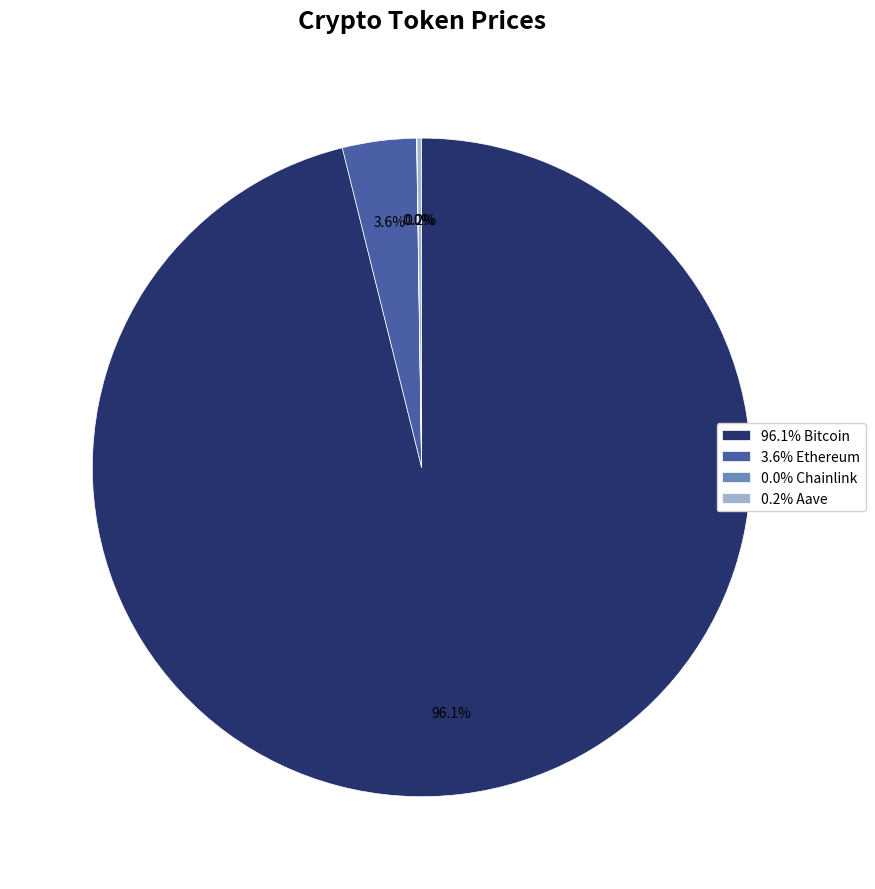

What is the largest slice in the pie chart?

96.1% Bitcoin